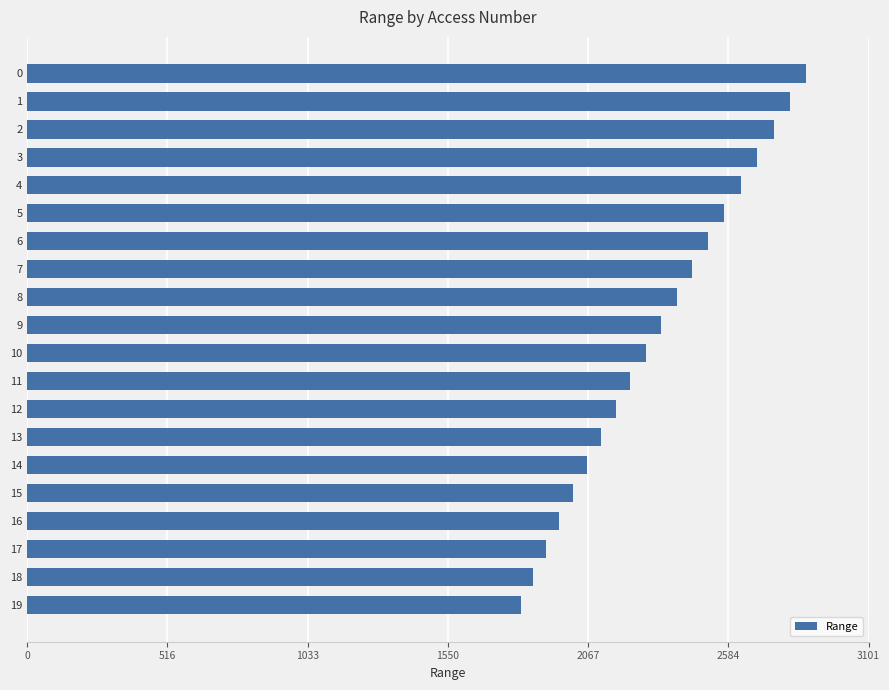

List the labels in order of value, smallest first.

19, 18, 17, 16, 15, 14, 13, 12, 11, 10, 9, 8, 7, 6, 5, 4, 3, 2, 1, 0